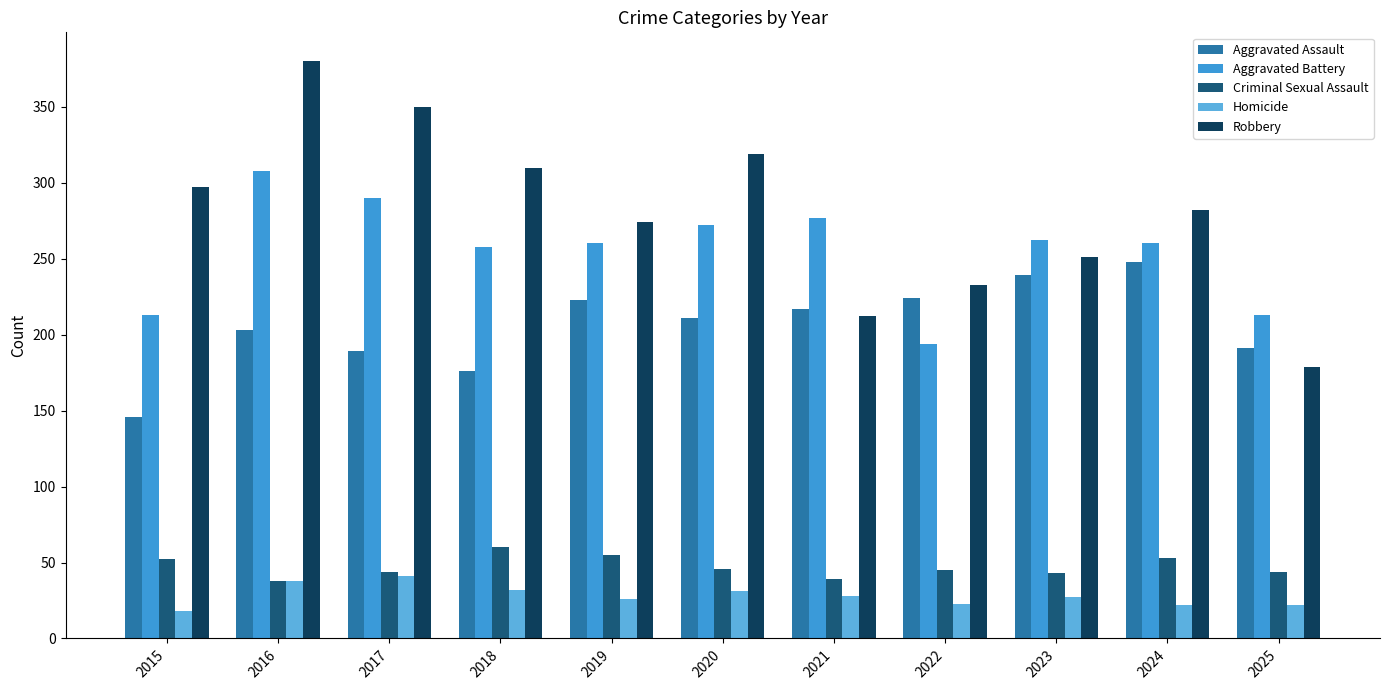

At how many categories does at least one series exceed 184?

11